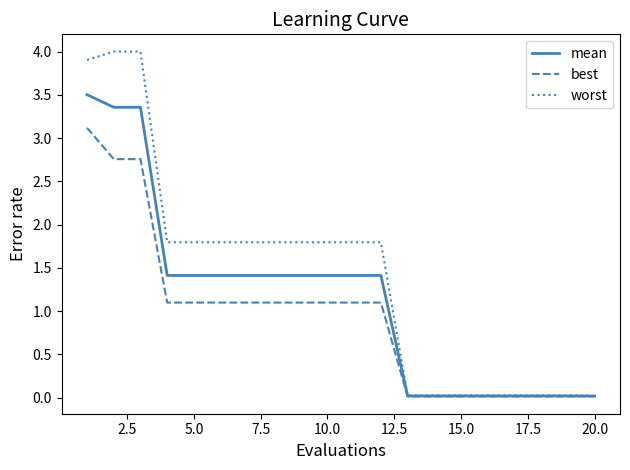

What is the greatest value displayed?

4.0